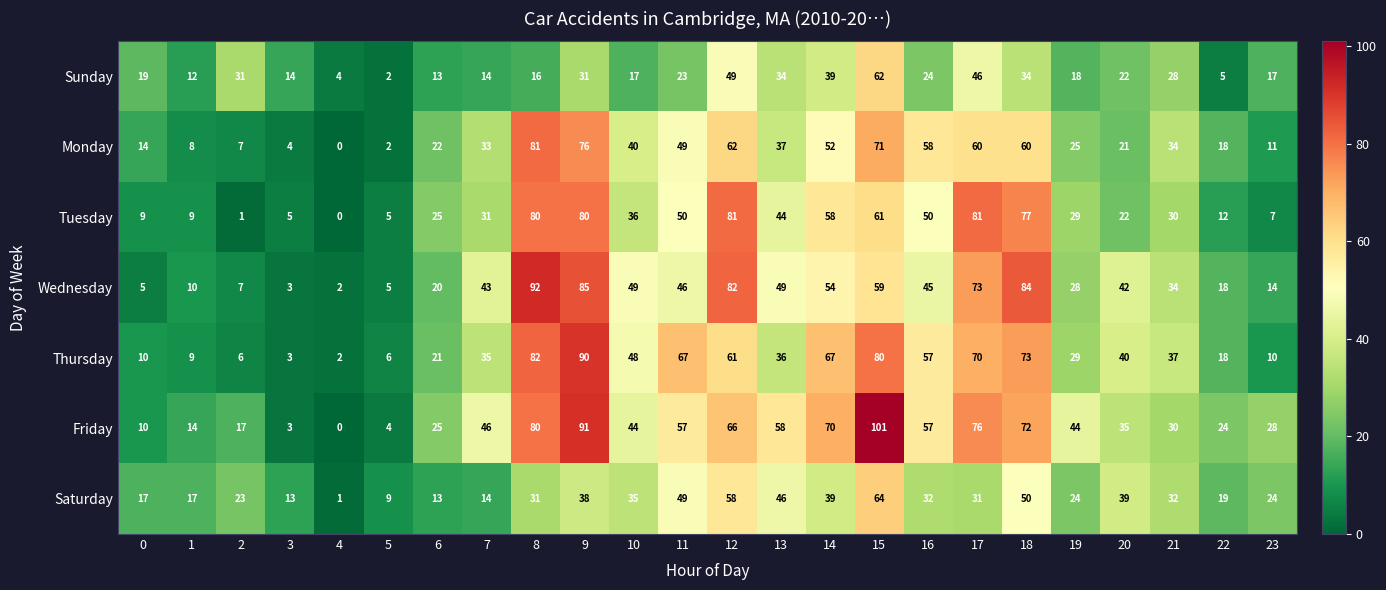

Which series has the largest total across all categories?

Friday